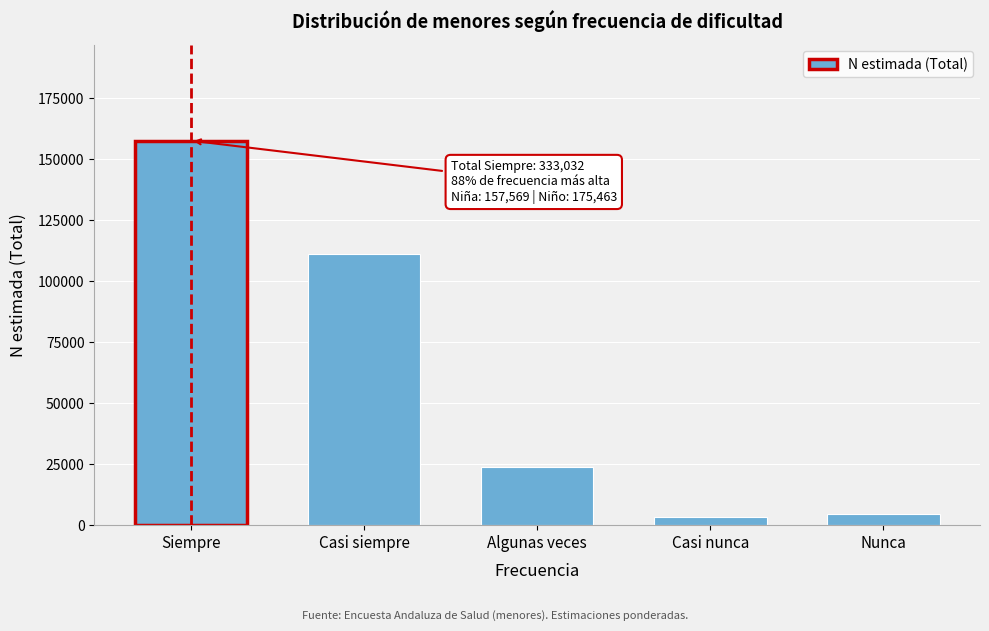

Reading left to right, what are all the values shown in this chart?

157569	111167	23741	3275	4498